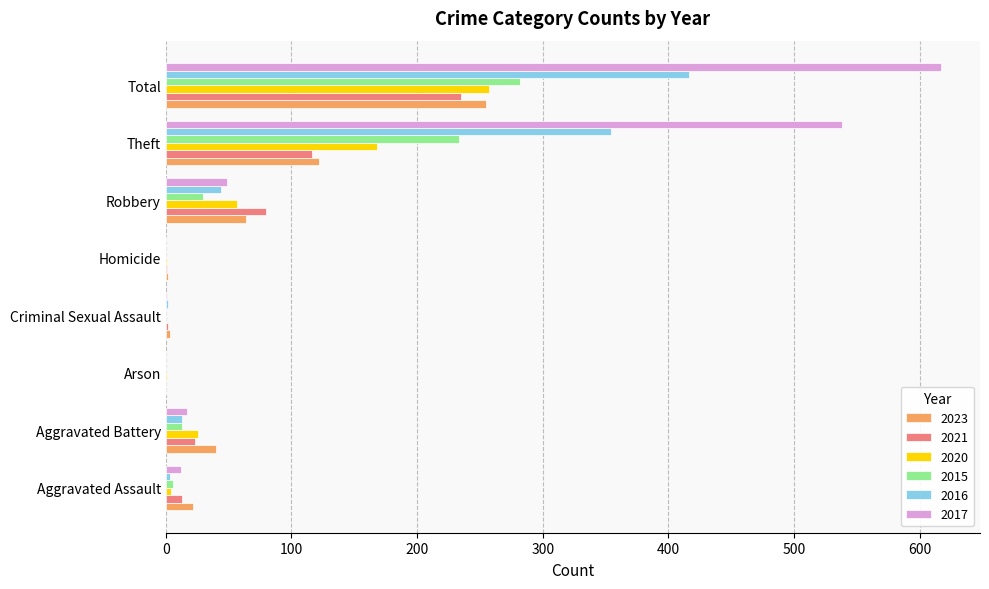

What are all the series names shown in the legend?

2023, 2021, 2020, 2015, 2016, 2017